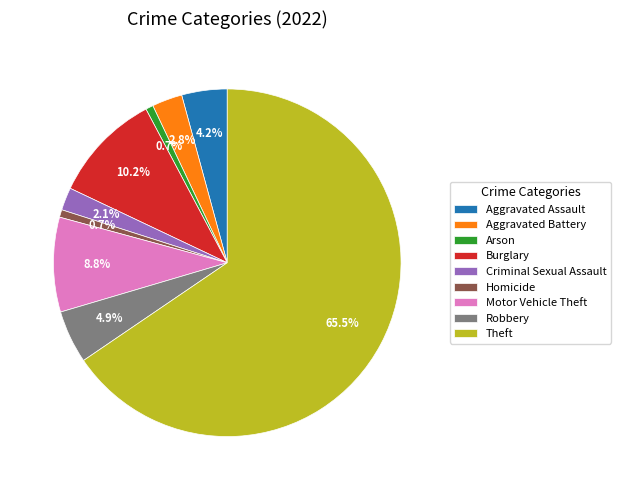

True or false: Homicide accounts for 12% of the total.

False